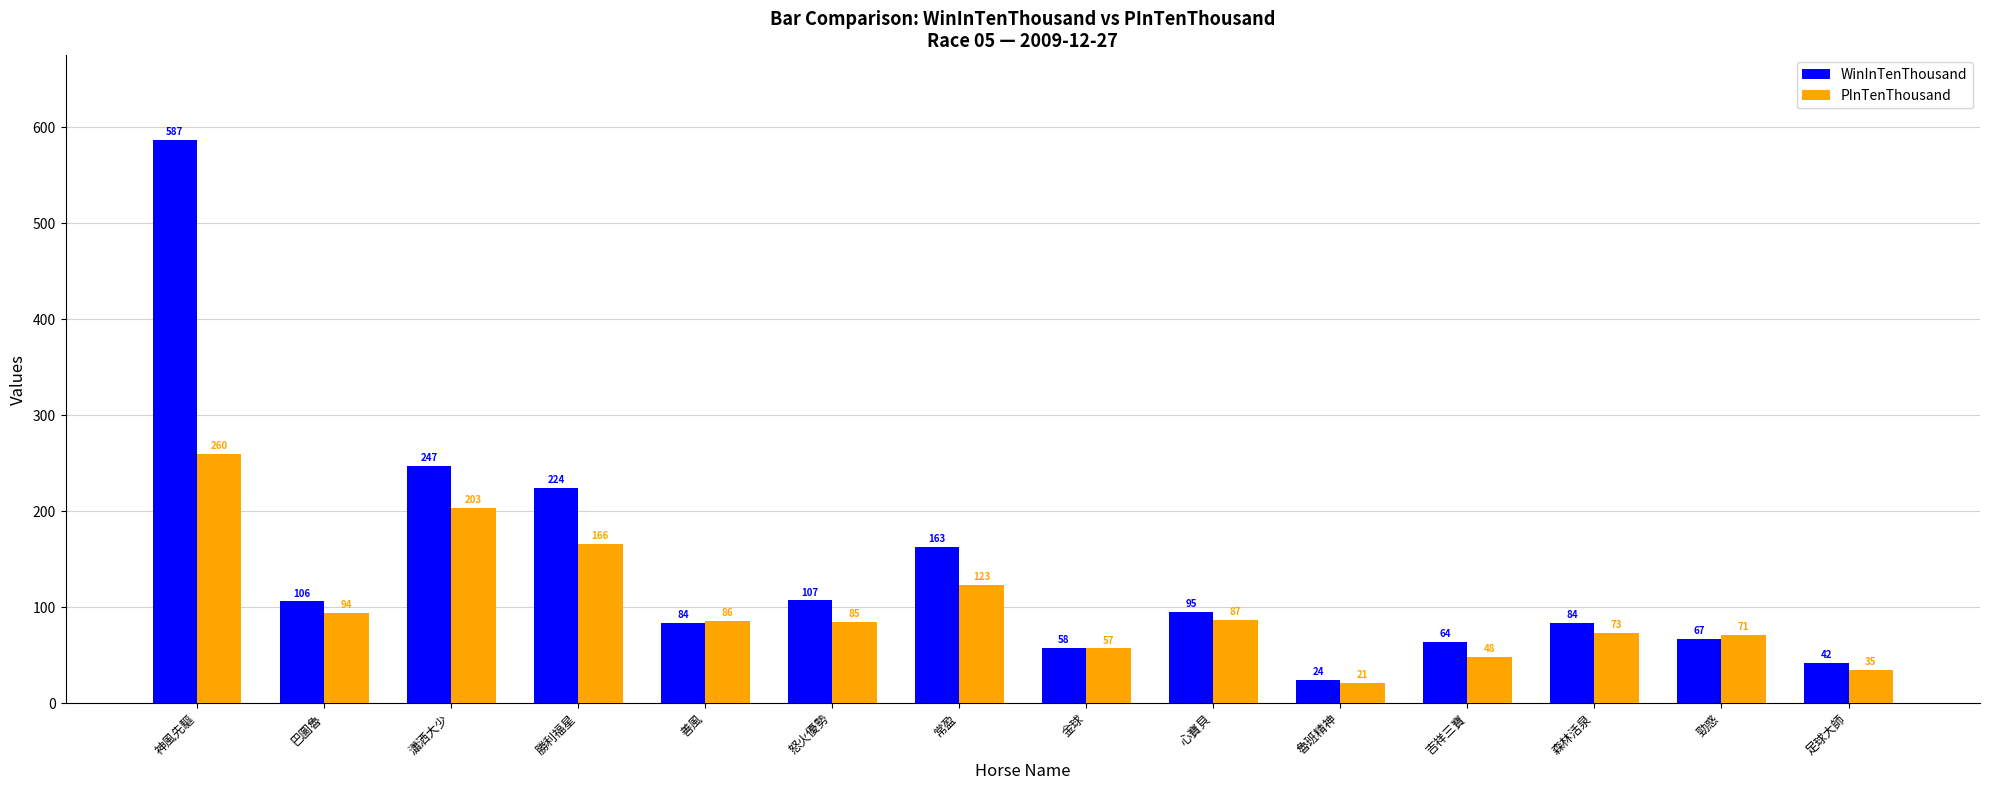

How many bars are there in each group?

2